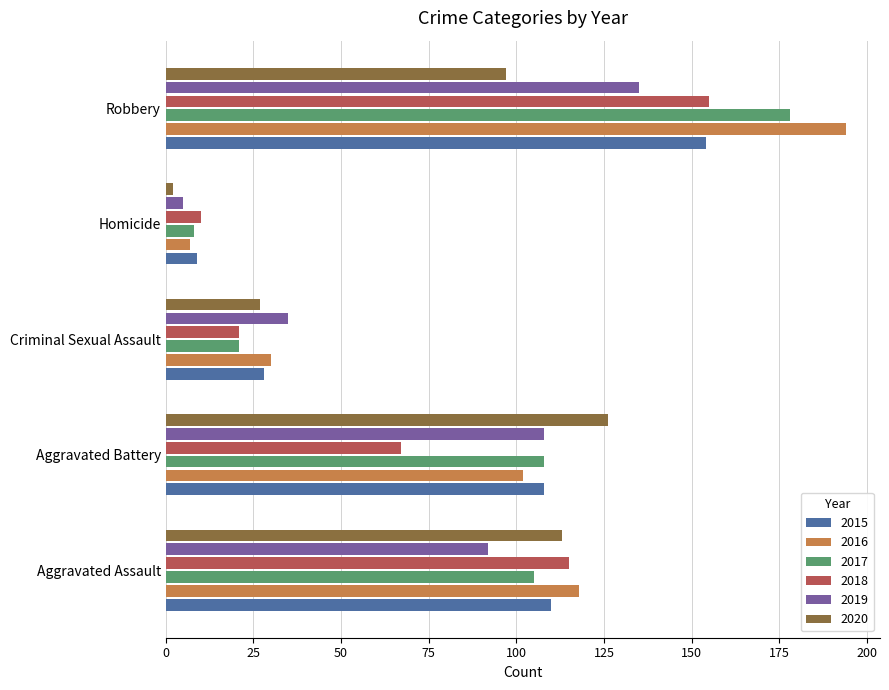

How many values in the 2019 series are below 92?

2